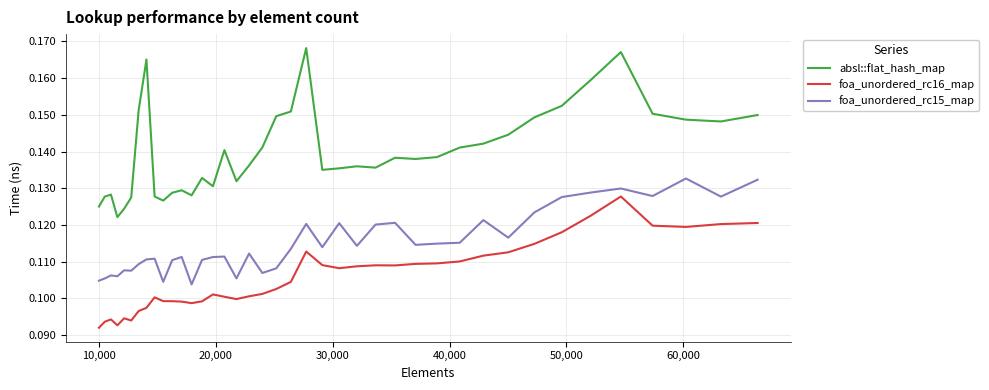

Rank the series by their maximum value, from lowest to highest.

foa_unordered_rc16_map, foa_unordered_rc15_map, absl::flat_hash_map